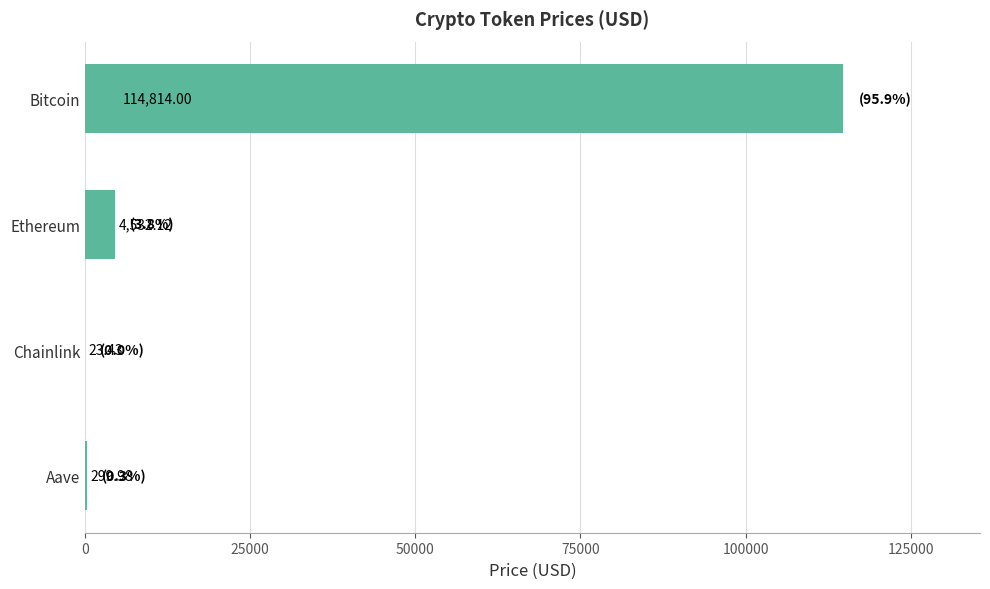

What is the sum of all values?

119669.5